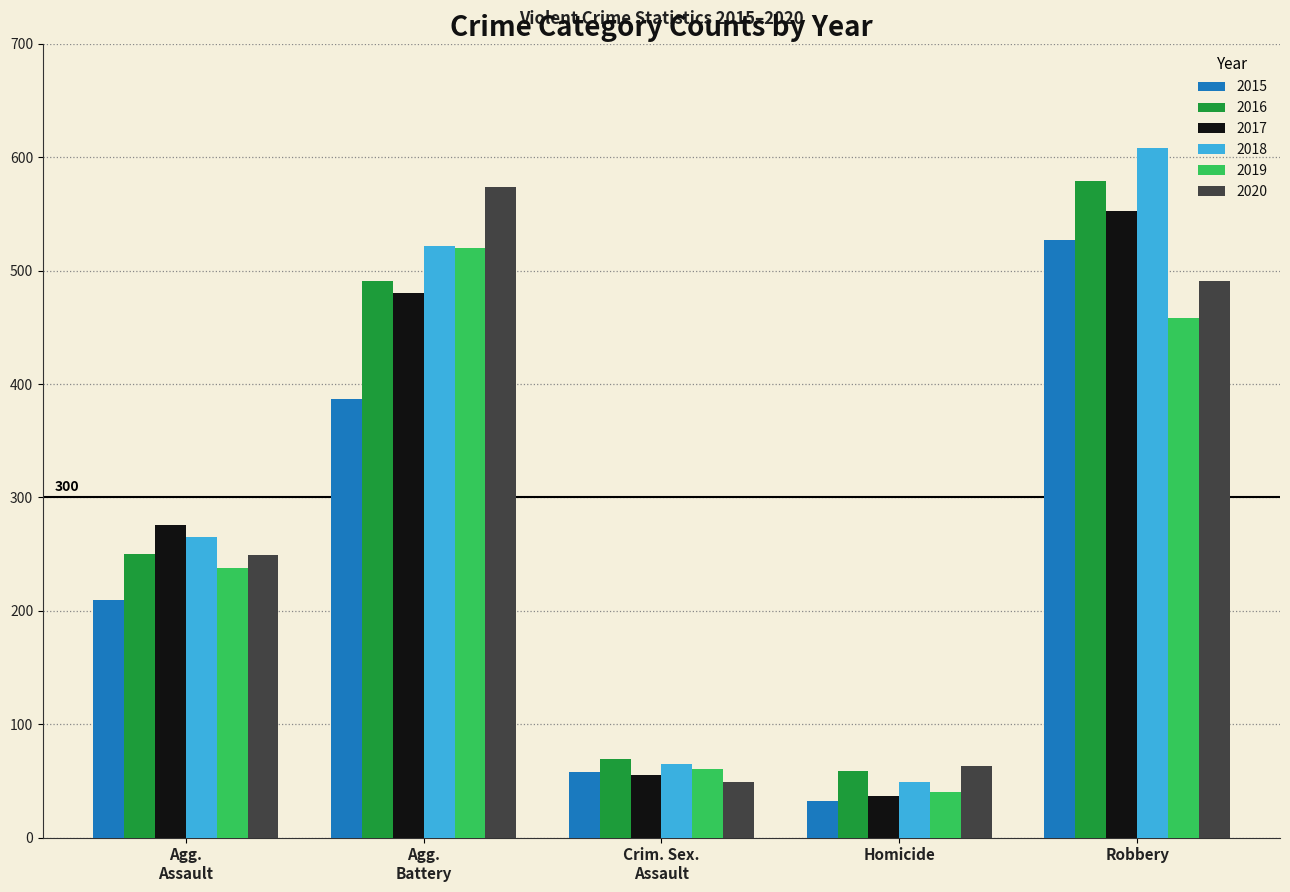

Which label corresponds to the largest value in the chart?

Robbery